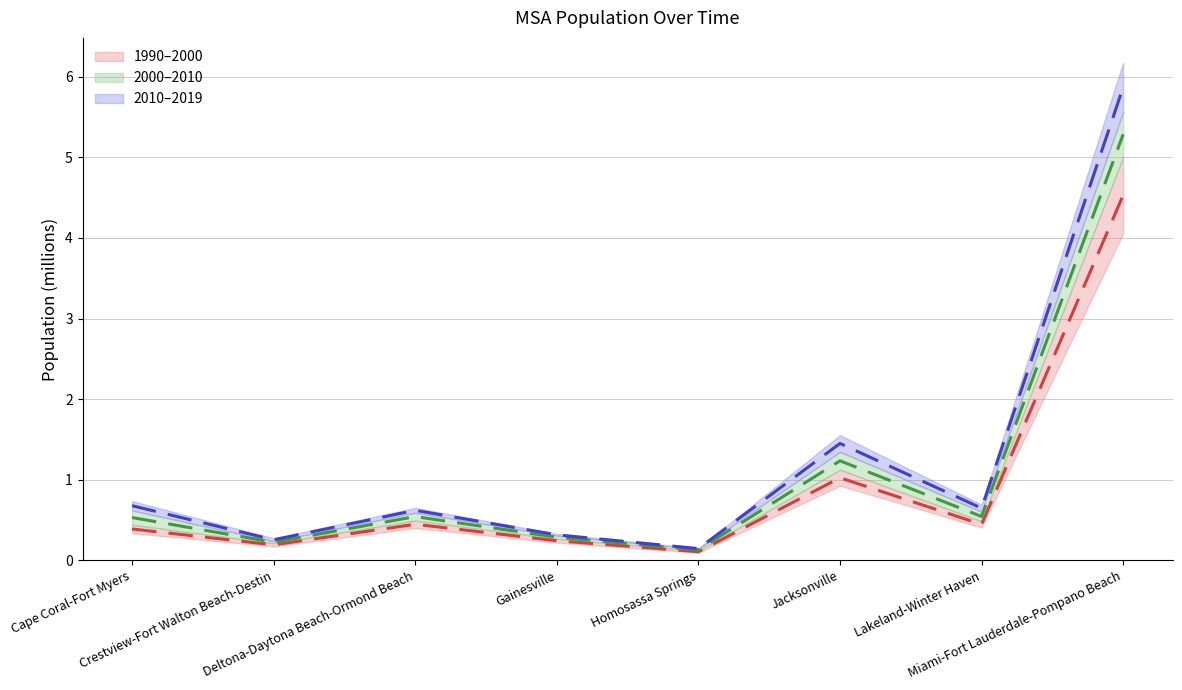

What is the spread (max minus min) of values at Deltona-Daytona Beach-Ormond Beach?

0.2